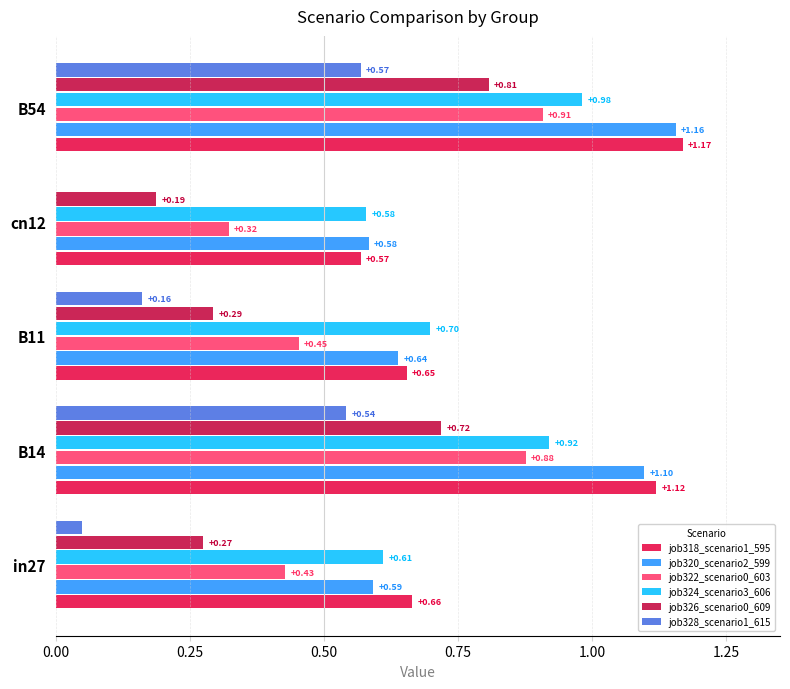

At which label is job320_scenario2_599 closest to 0?

cn12